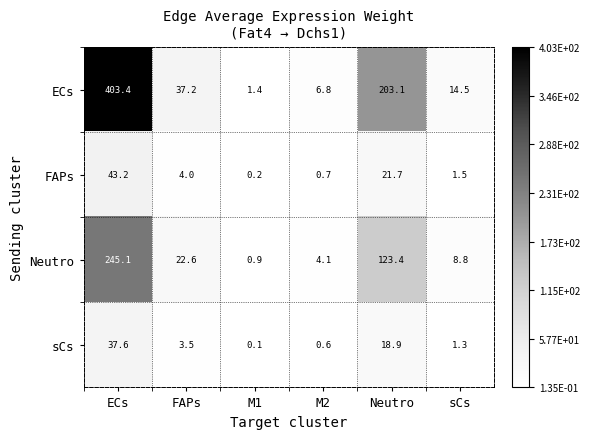

What is the total value across all series at sCs?

26.1